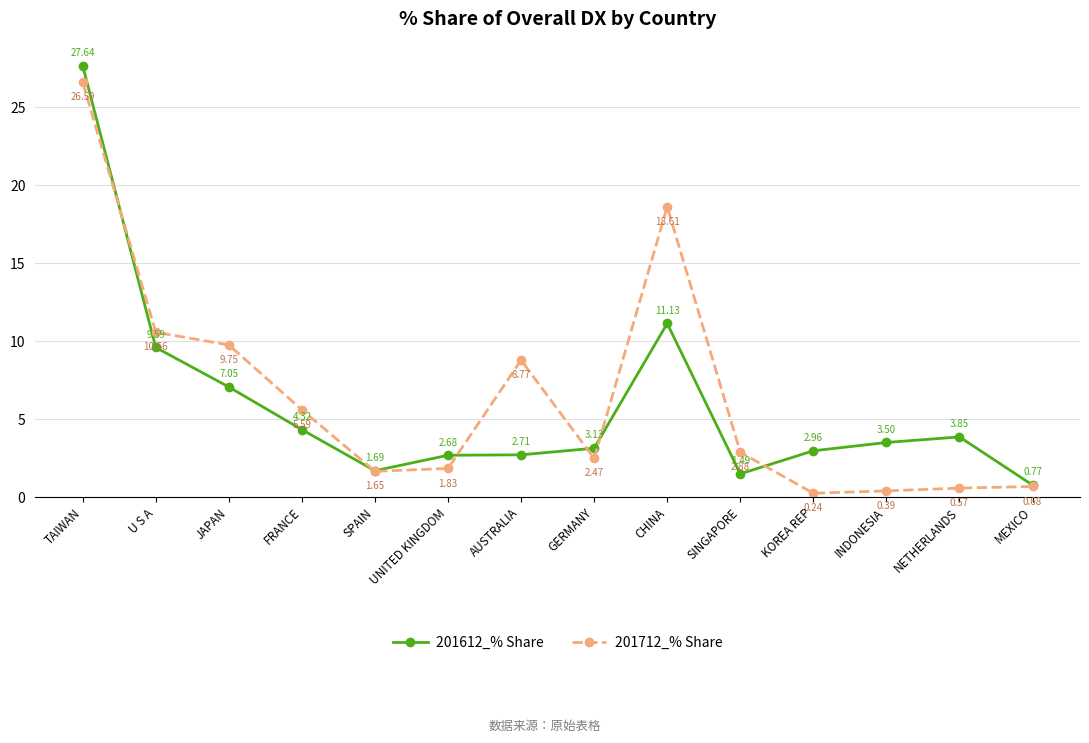

Which series has the widest spread of values?

201612_% Share